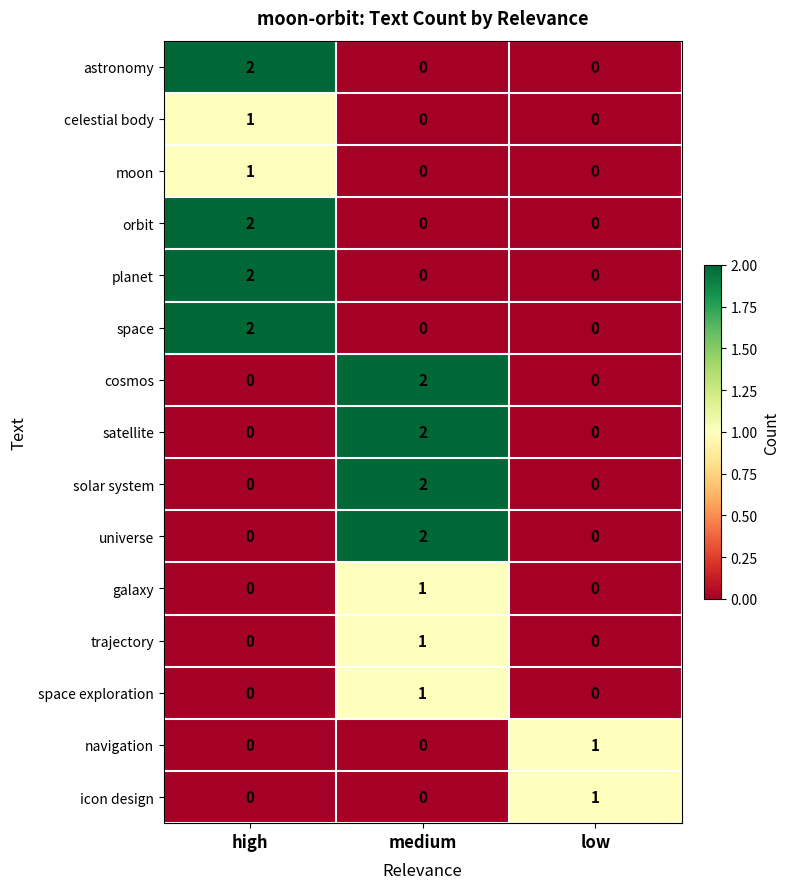

Is it true that space equals 0 at low?

True